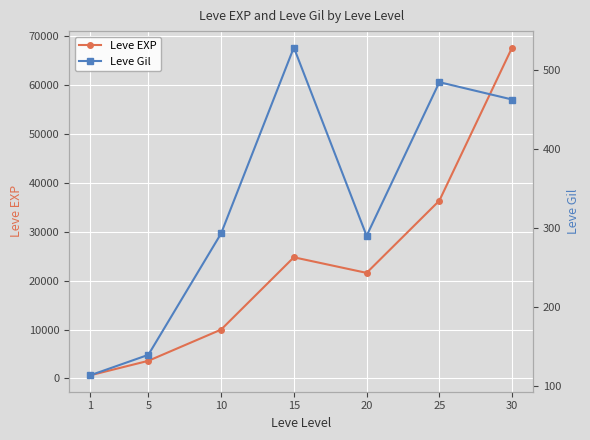

How many lines are shown in the chart?

2